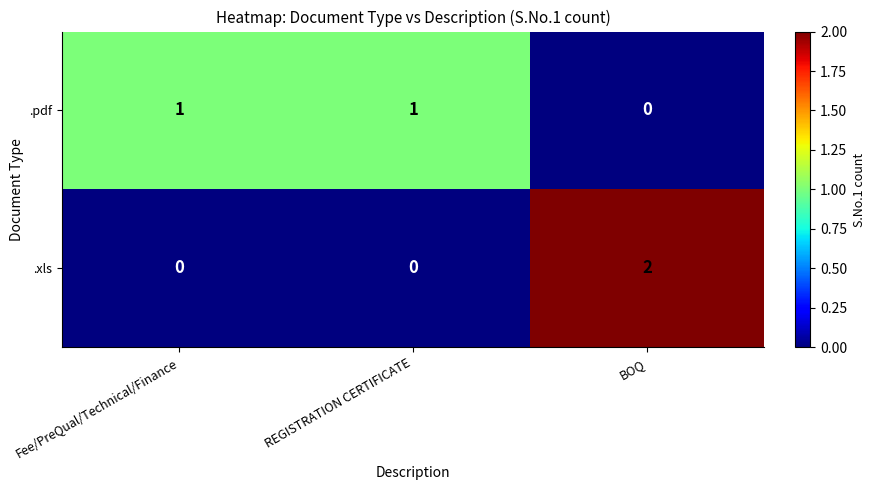

Which series has the widest spread of values?

.xls